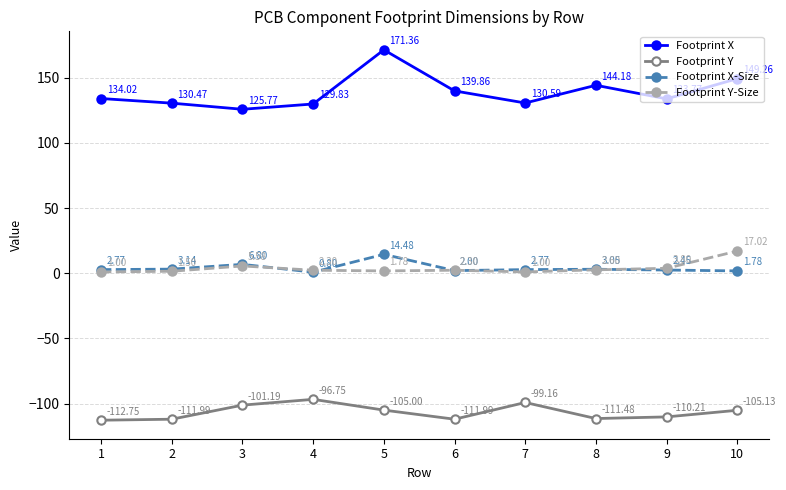

Which series changed the most between 2 and 7?

Footprint Y